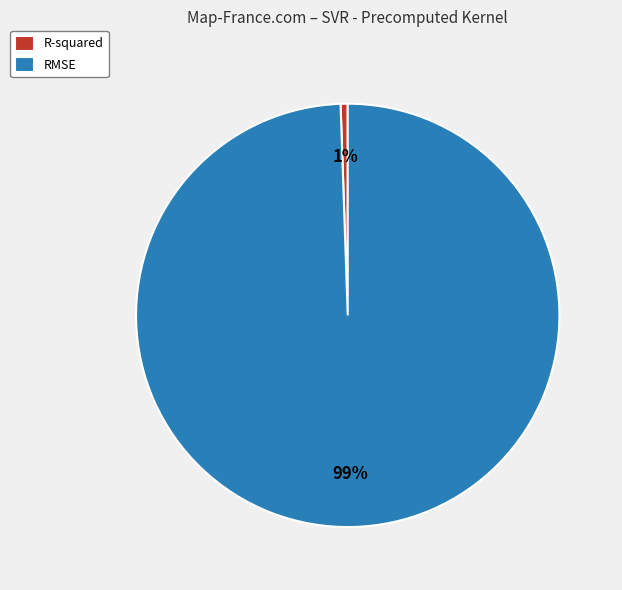

Which category has the smallest portion of the pie?

R-squared